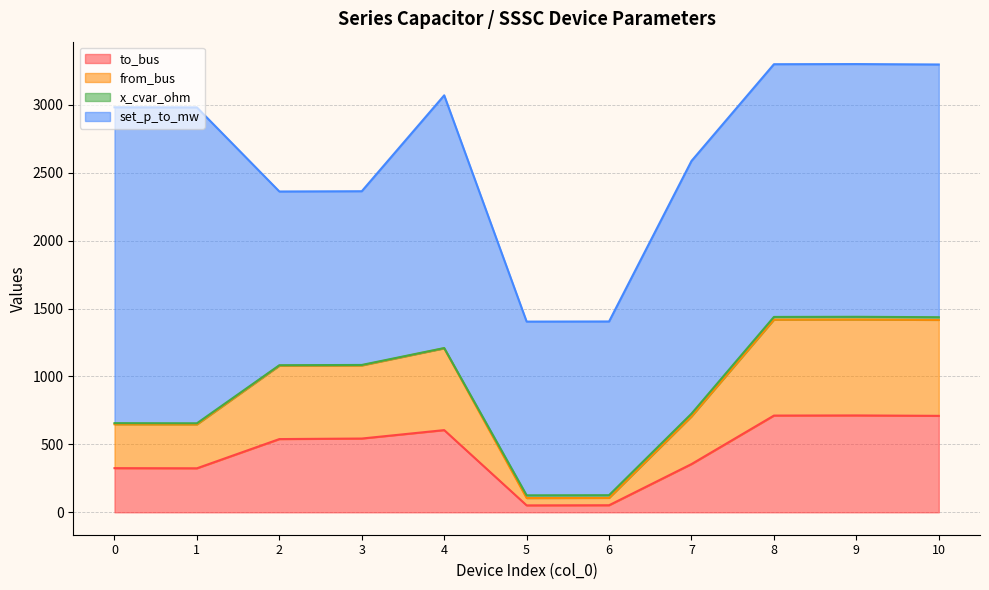

Is the value of from_bus at 0 greater than the value of to_bus at 1?

Yes